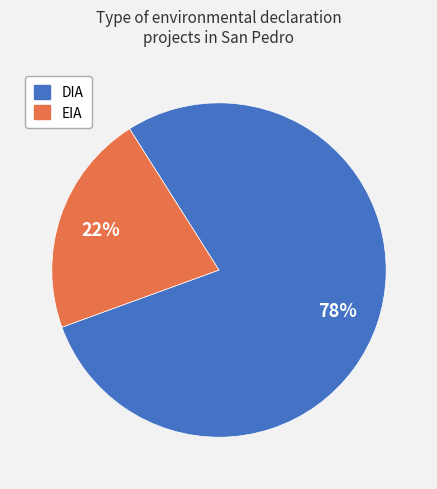

Which category has the biggest portion of the pie?

DIA